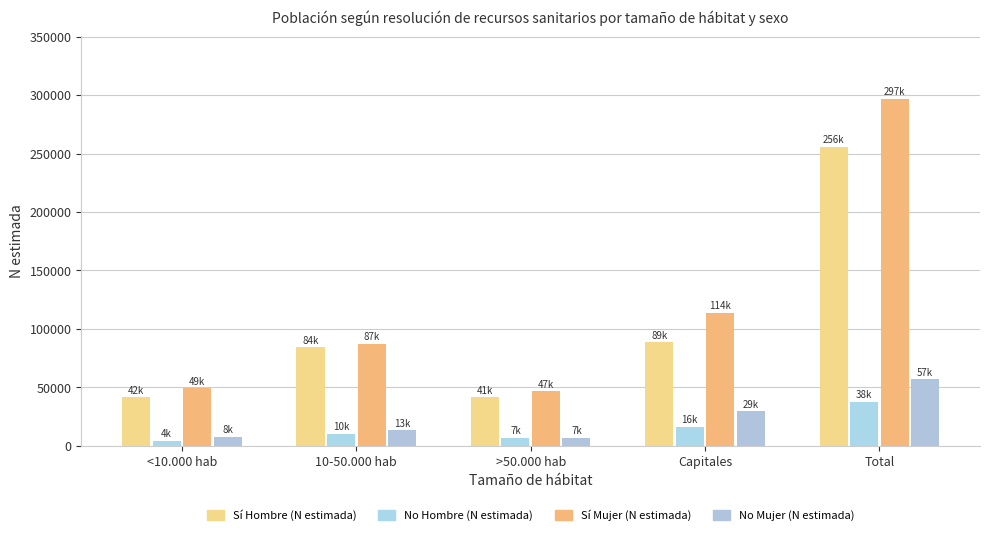

How many bars are there in total?

20